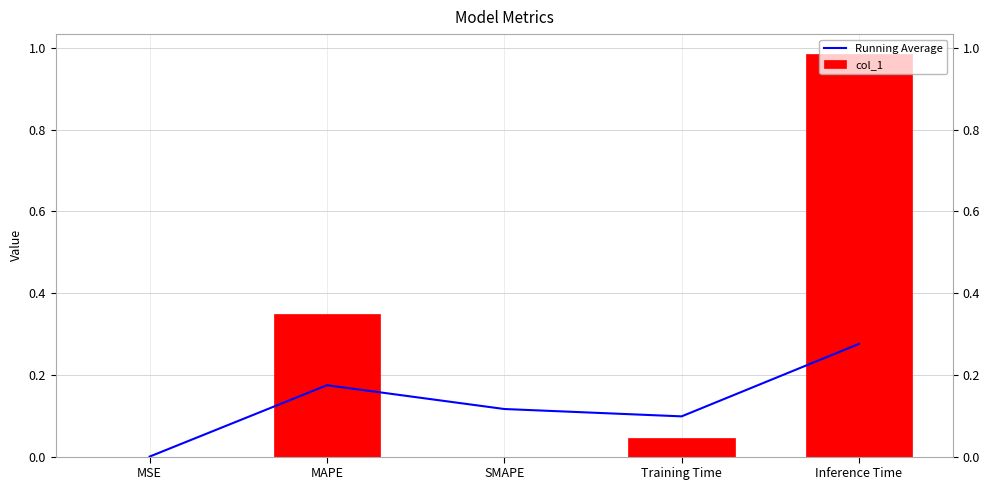

Which category has the highest value across all series?

Inference Time